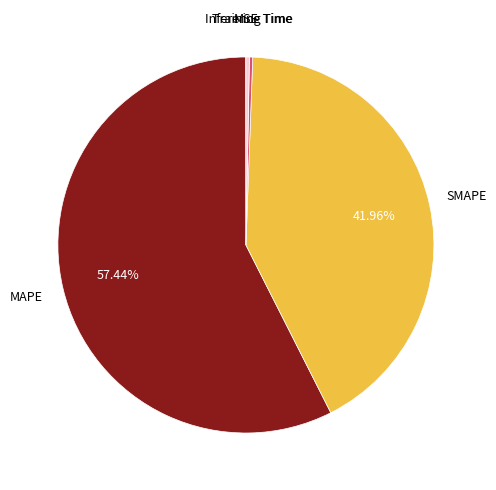

Is there any slice that represents more than half of the pie?

Yes